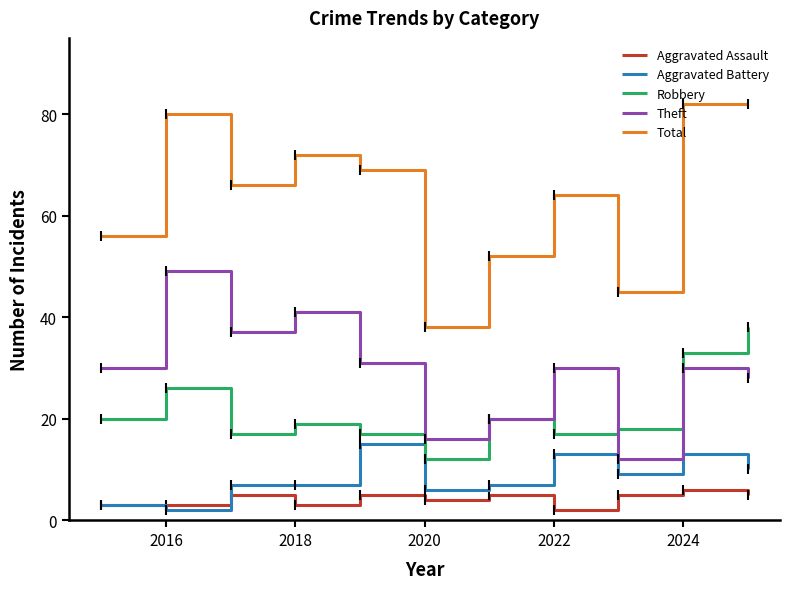

Which series has the largest total across all categories?

Total